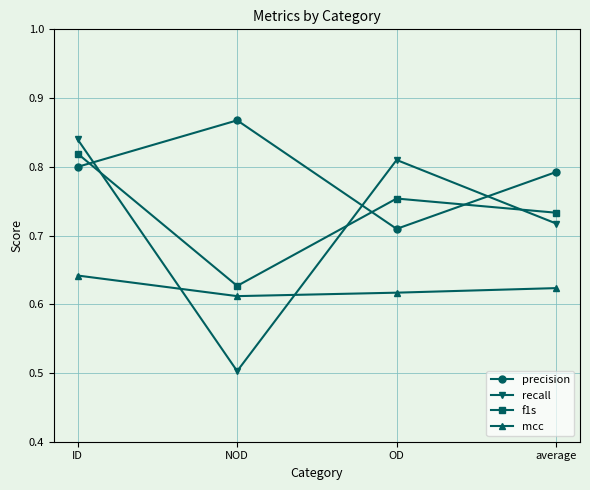

What is the label of the 1st point from the left?

ID